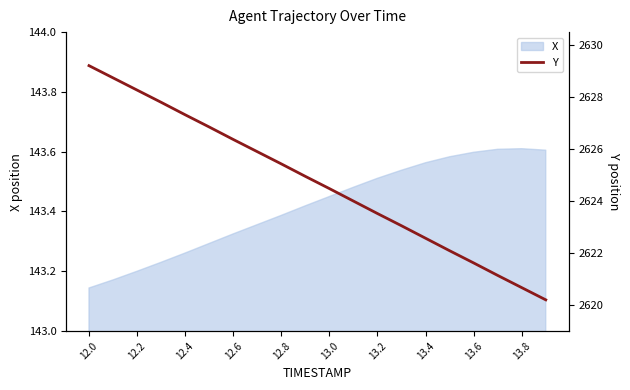

Where is the data nearest to the value 2624?

11